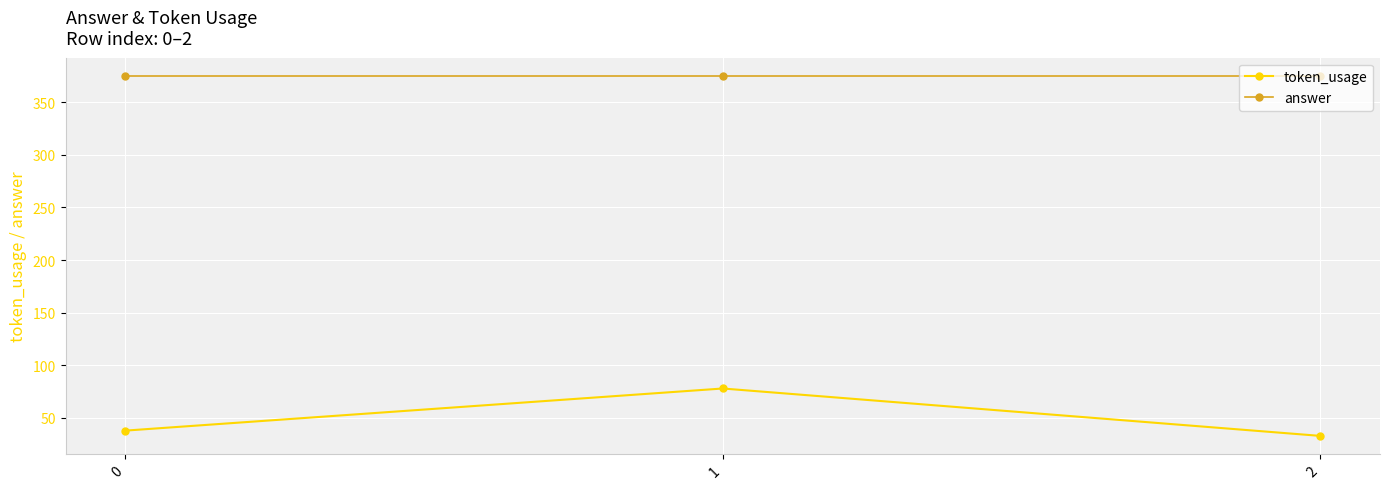

Which series has the largest range (max minus min)?

token_usage